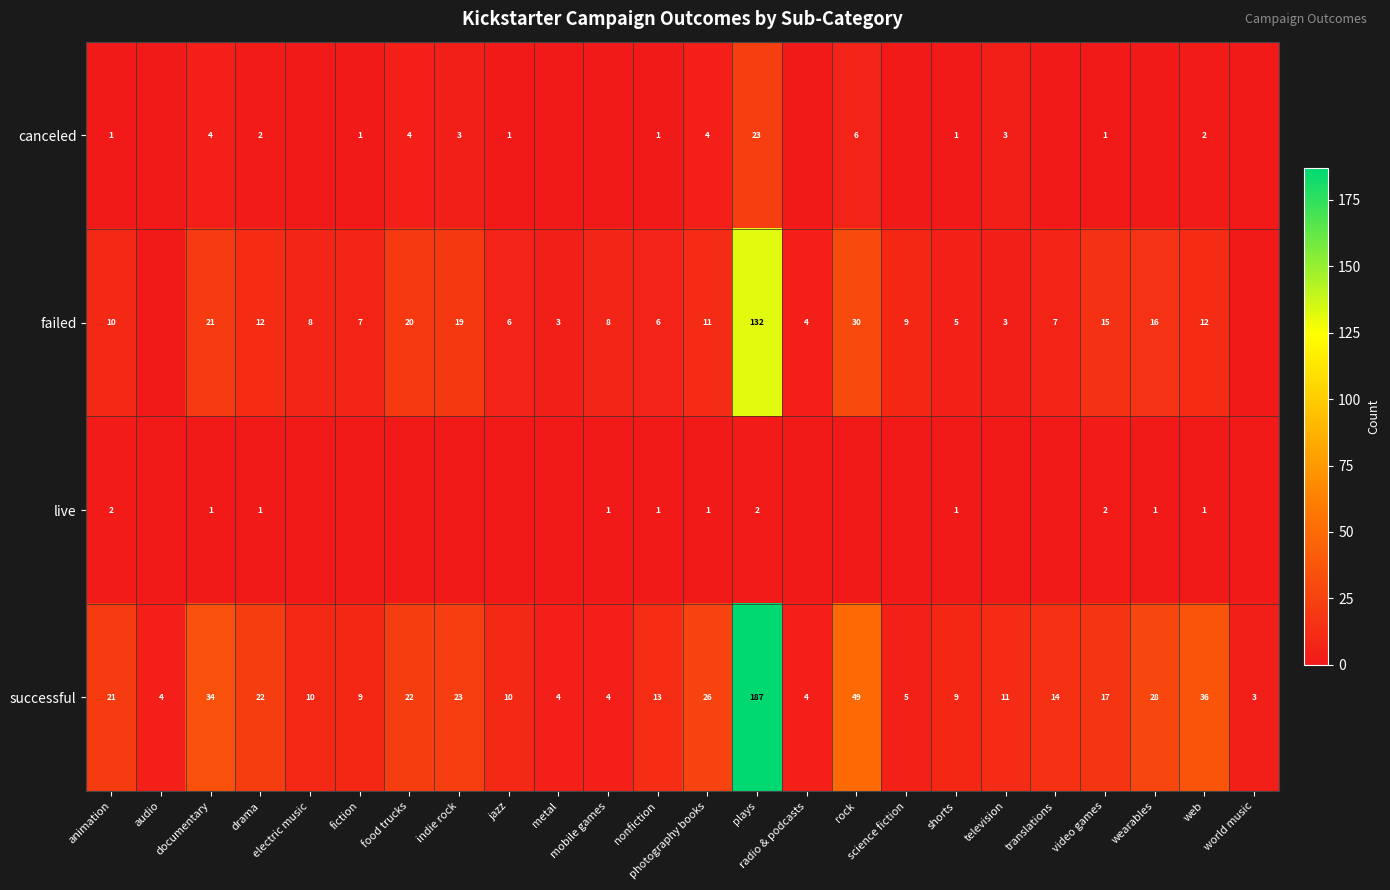

Is it true that successful equals 49 at wearables?

False